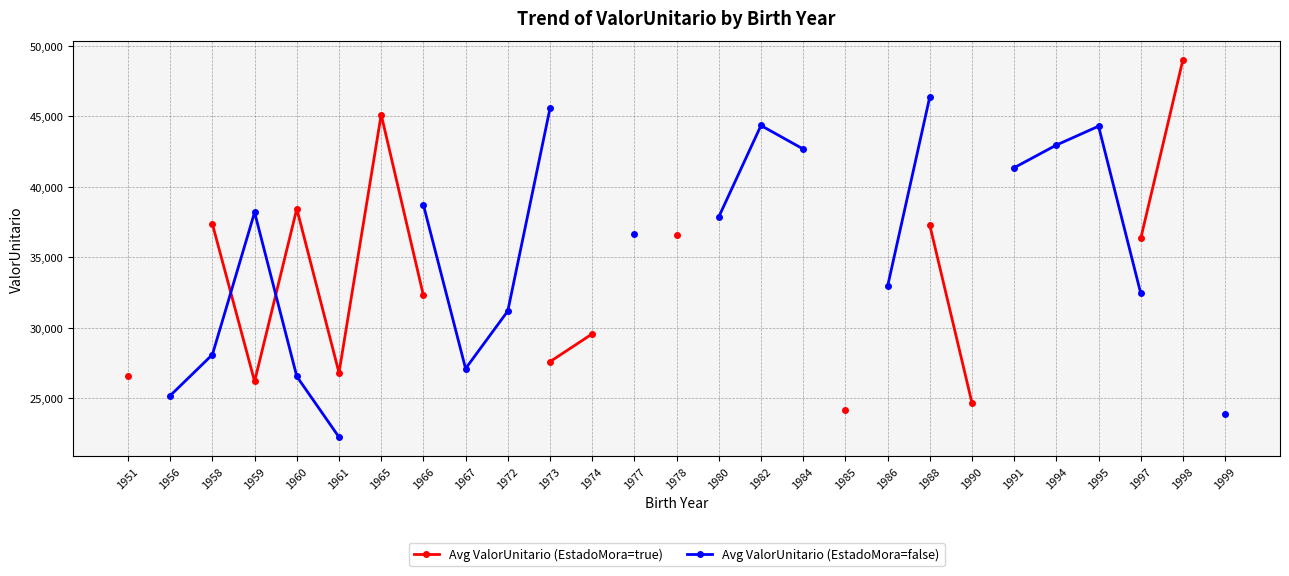

What is the value of the Avg ValorUnitario (EstadoMora=true) point at the 7th from the left?

45120.0